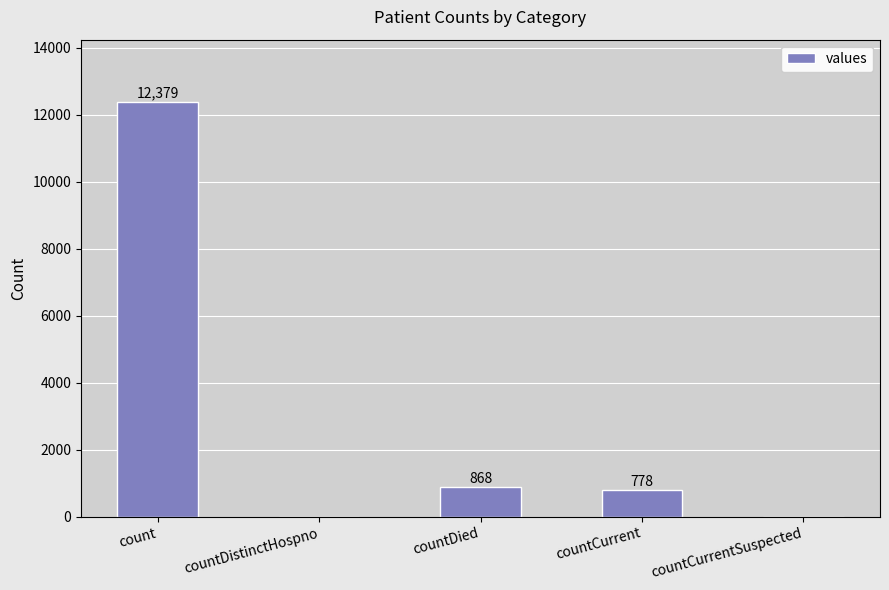

Which category has the highest value across all series?

count